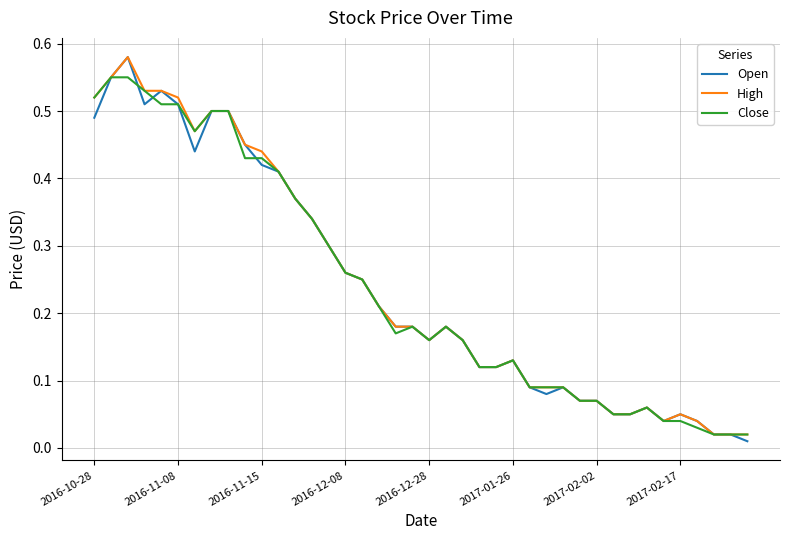

Which series has the widest spread of values?

Open